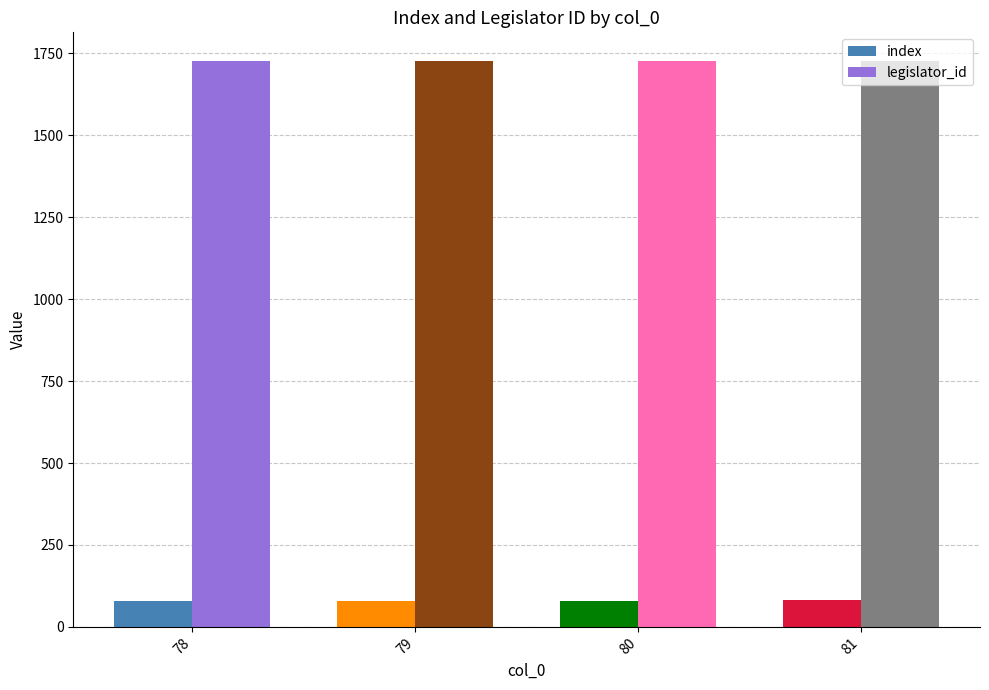

What is the sum of the index values at 78 and 81?

159